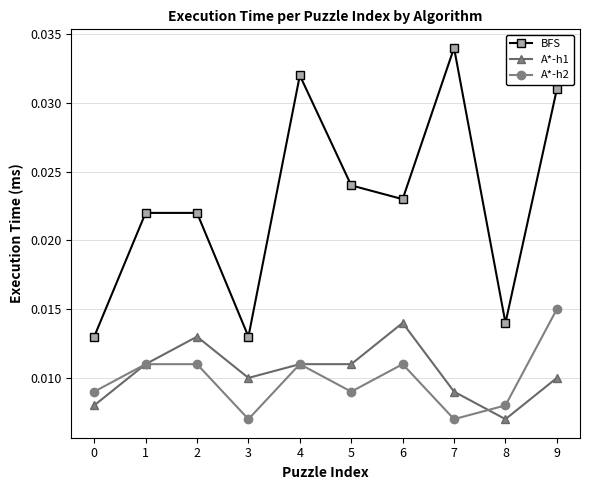

At how many categories does at least one series exceed 0?

10